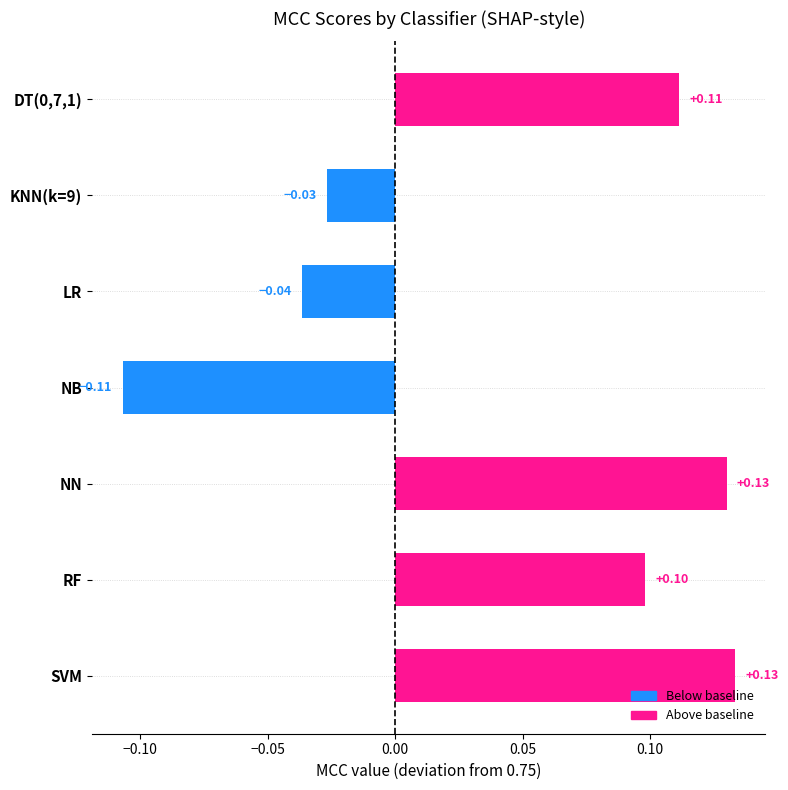

Which has a higher value, DT(0,7,1) or SVM?

SVM